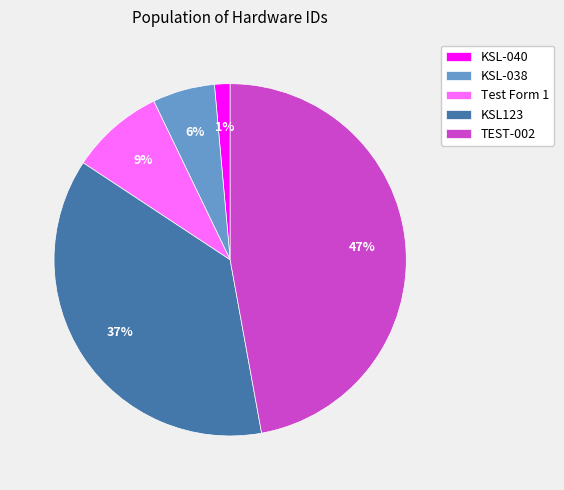

Is the sum of KSL-040 and KSL-038 greater than half?

No